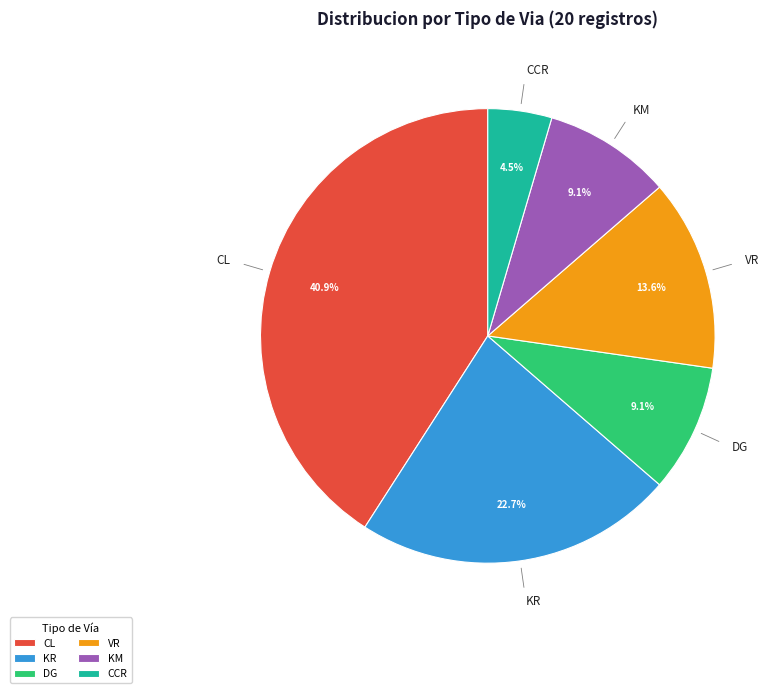

To the nearest percent, what is the combined percentage of KR and KM?

32%